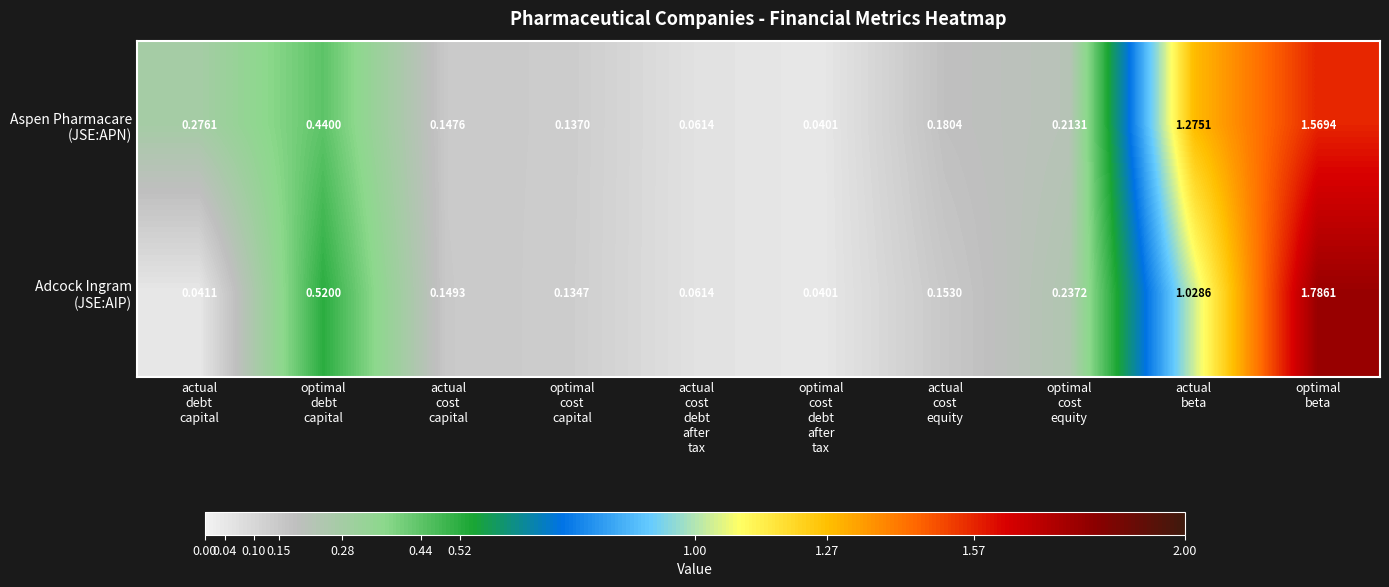

Count the number of data series in this chart.

2